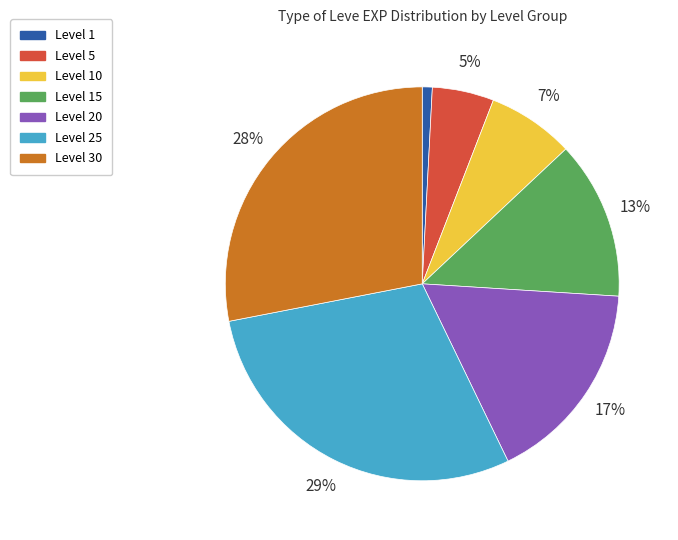

Does any single category account for the majority?

No